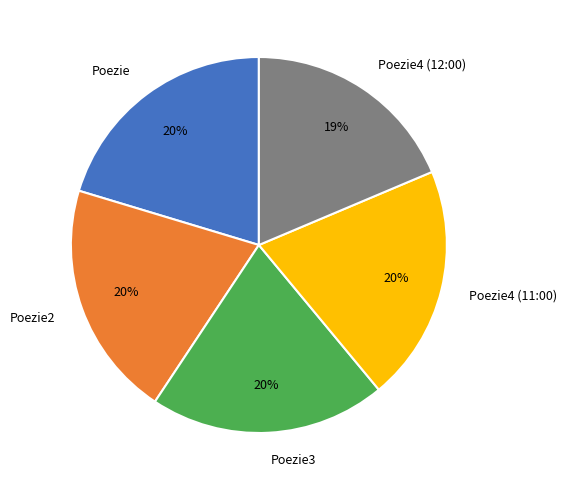

What percentage is the Poezie2 slice, to the nearest percent?

20%